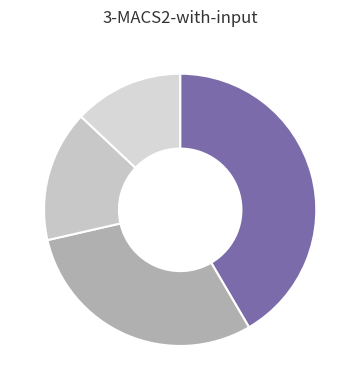

Count the number of slices in the pie.

4